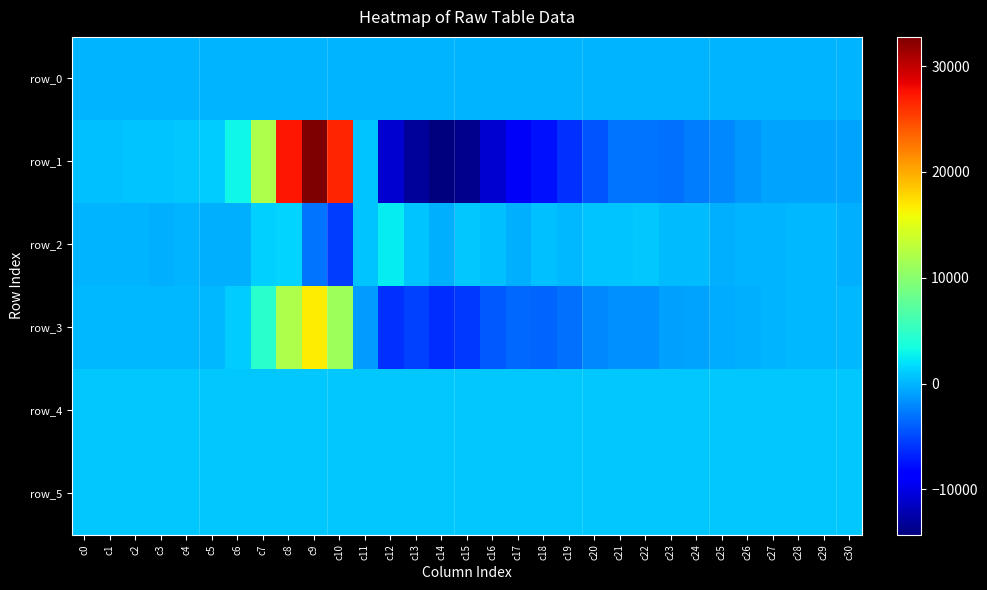

Which series has the largest total across all categories?

row_4